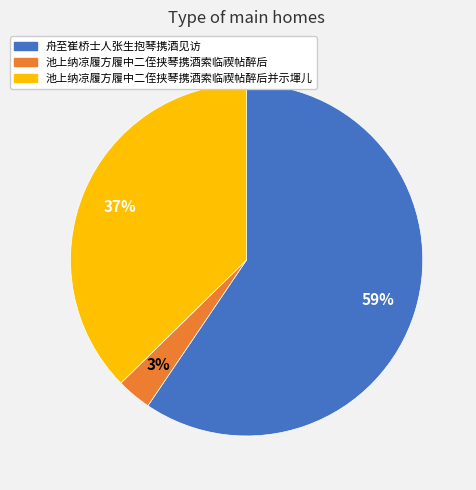

To the nearest percent, what is the average slice percentage?

33%